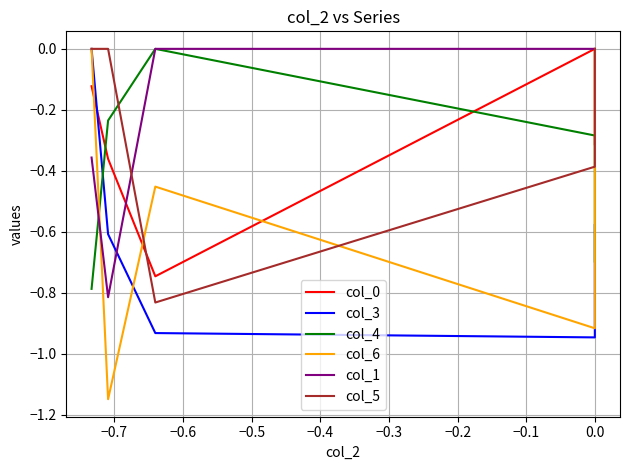

What is the difference between the col_6 values at −0.7 and −0.4?

1.1